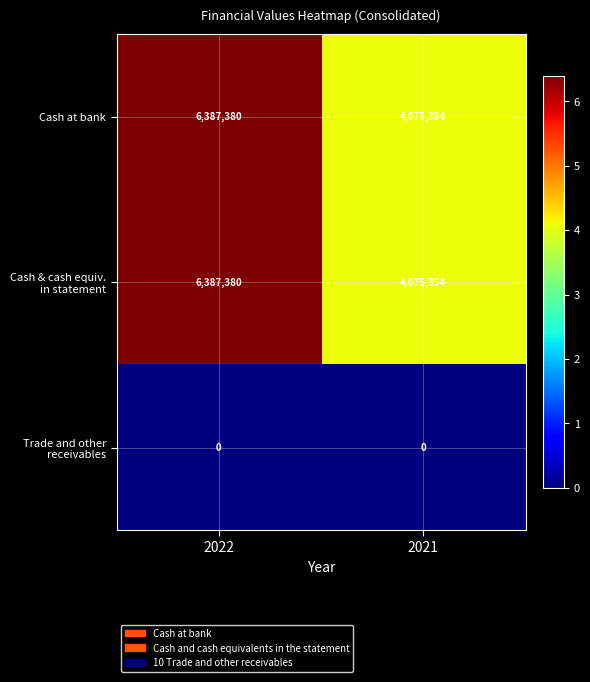

What is the sum of all Cash at bank values?

10462734